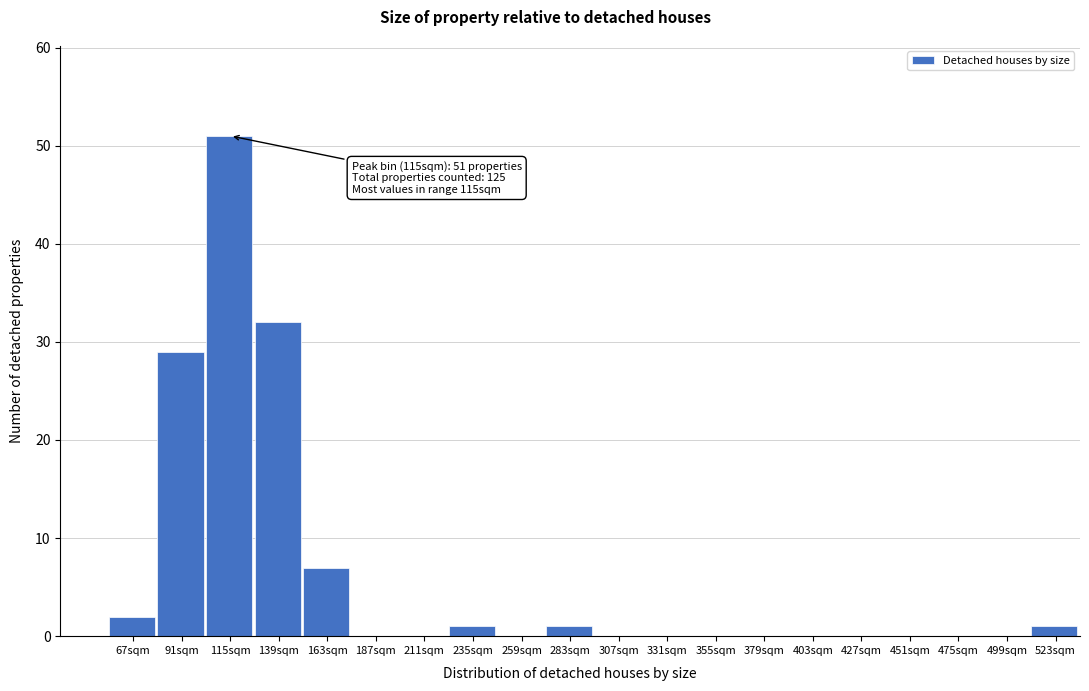

Reading left to right, list all the values displayed in this chart.

67sqm=2	91sqm=29	115sqm=51	139sqm=32	163sqm=7	187sqm=0	211sqm=0	235sqm=1	259sqm=0	283sqm=1	307sqm=0	331sqm=0	355sqm=0	379sqm=0	403sqm=0	427sqm=0	451sqm=0	475sqm=0	499sqm=0	523sqm=1